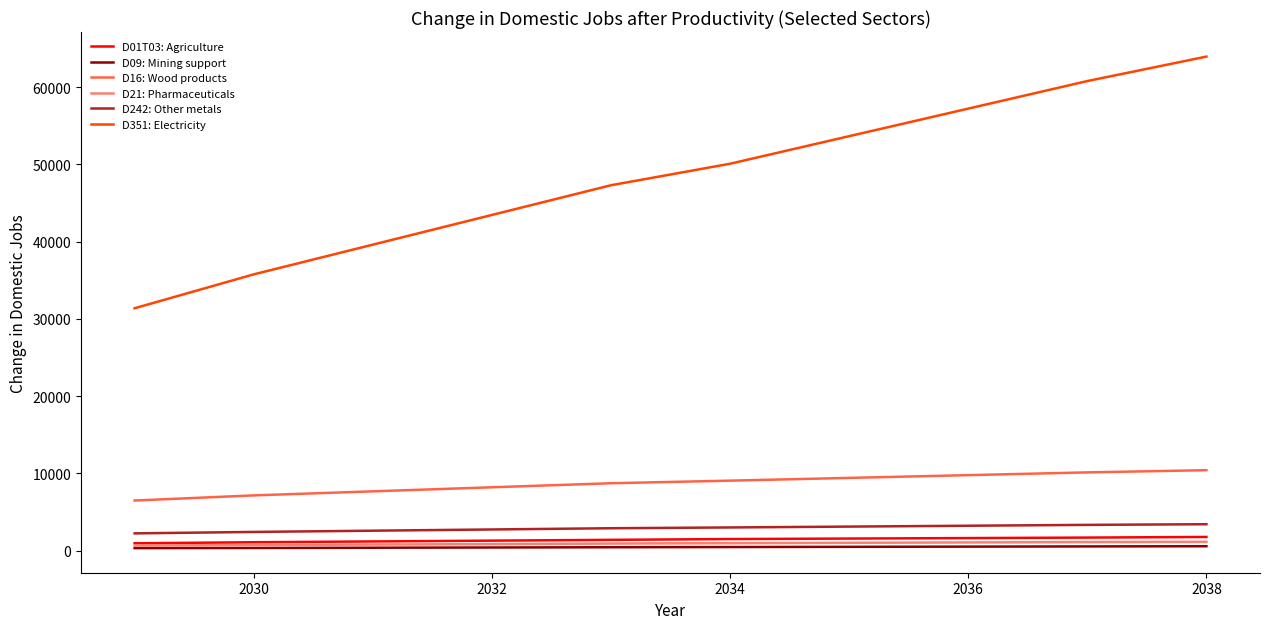

Which series has the largest range (max minus min)?

D351: Electricity